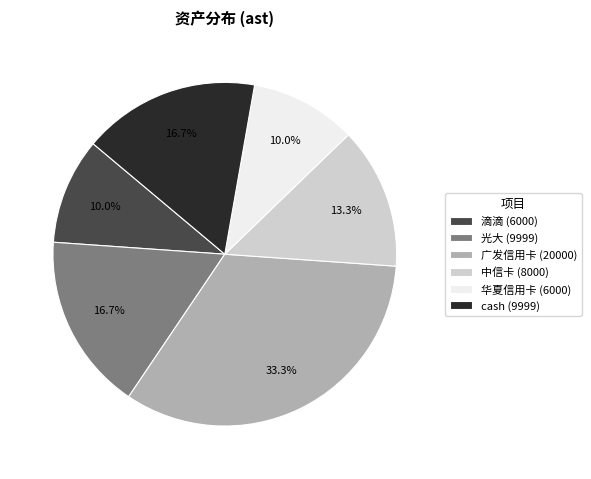

Count the number of slices in the pie.

6